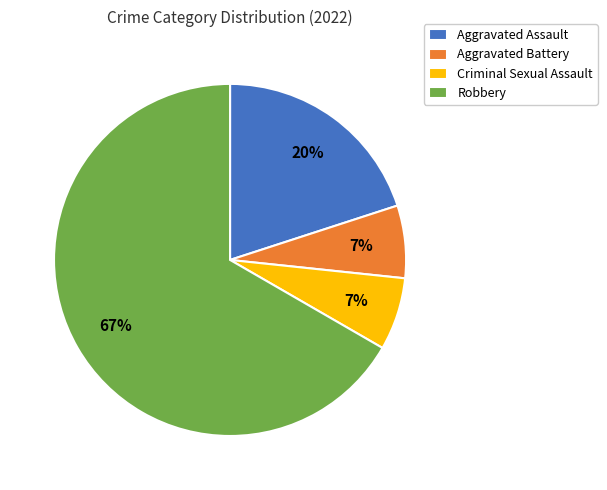

The Criminal Sexual Assault slice represents 7% of the pie. True or false?

True